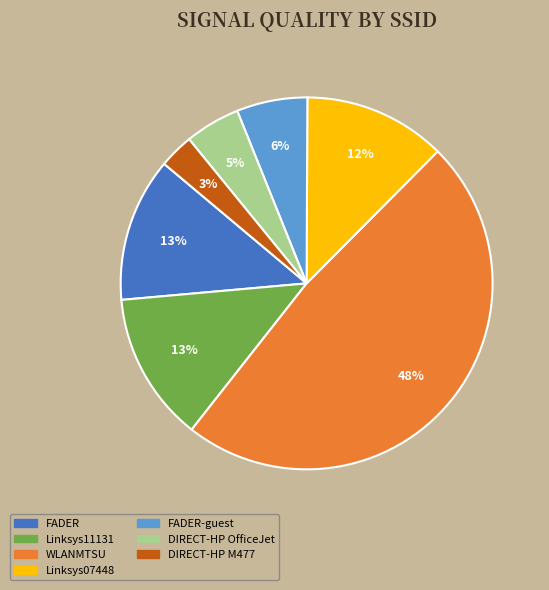

To the nearest percent, what is the average slice percentage?

14%